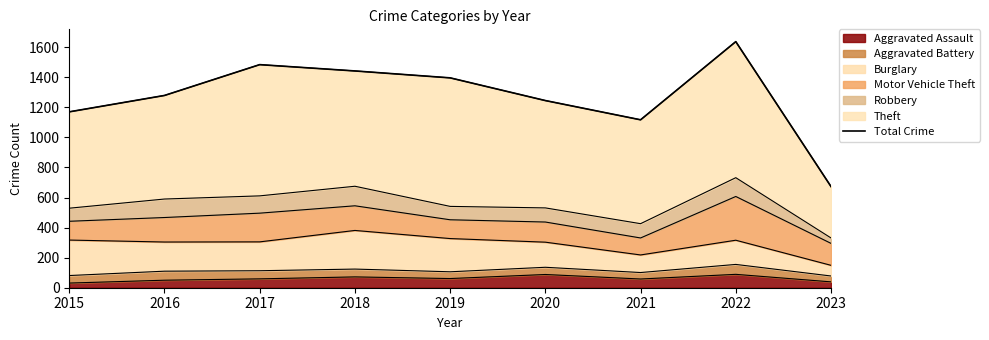

The value at 2022 is 724. True or false?

False